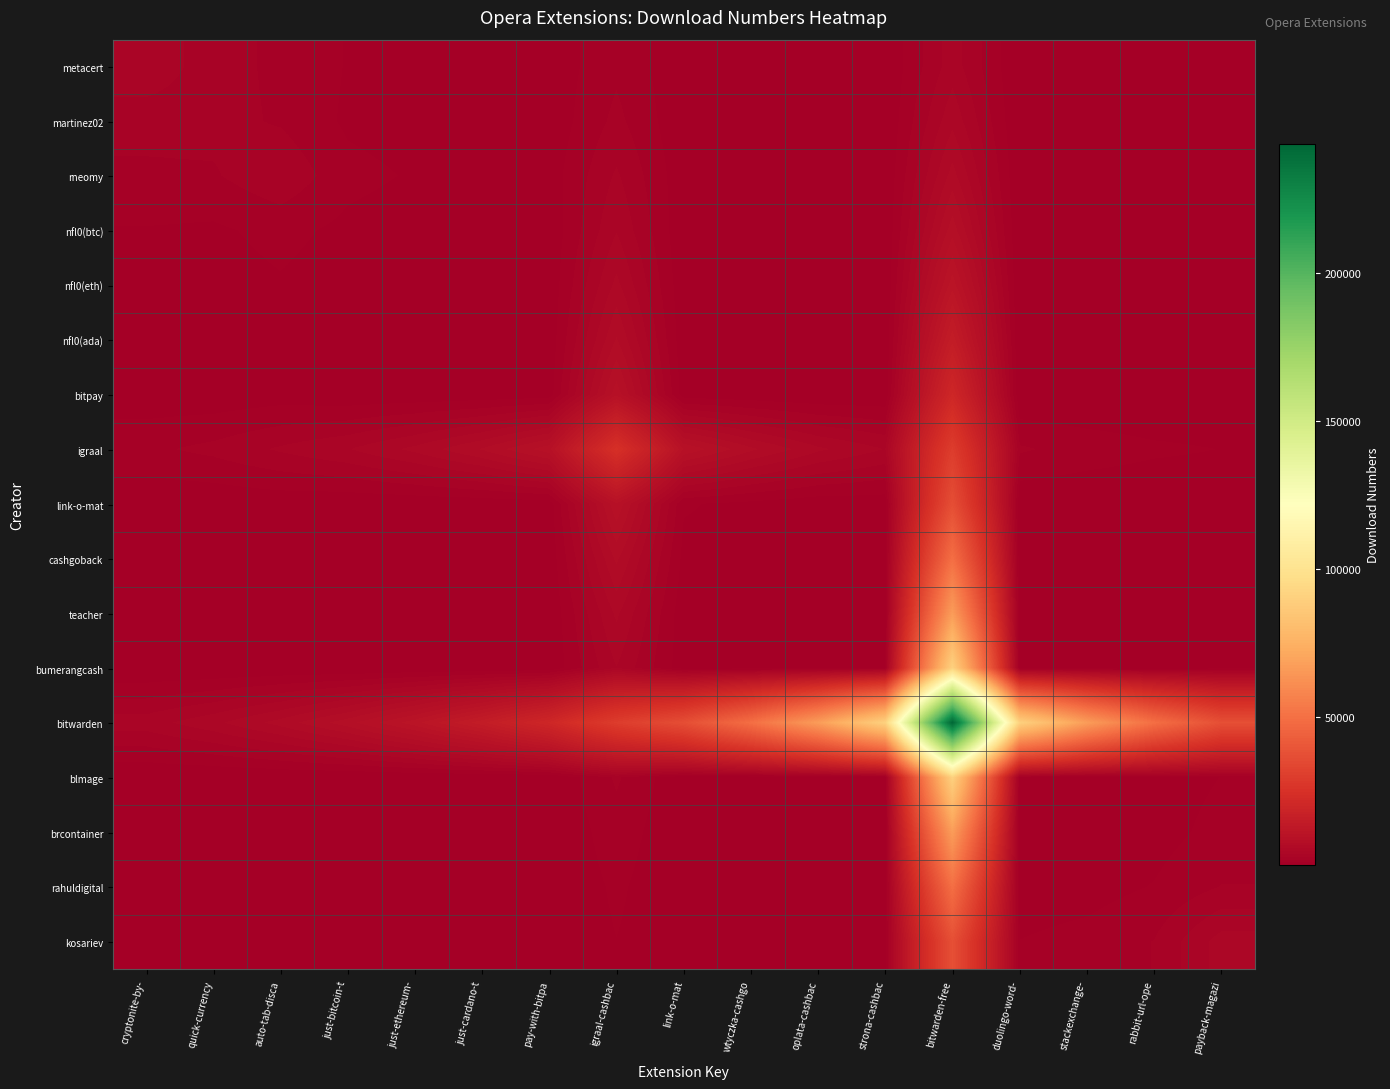

Which has a higher value, strona-cashbac or bitwarden-free?

bitwarden-free